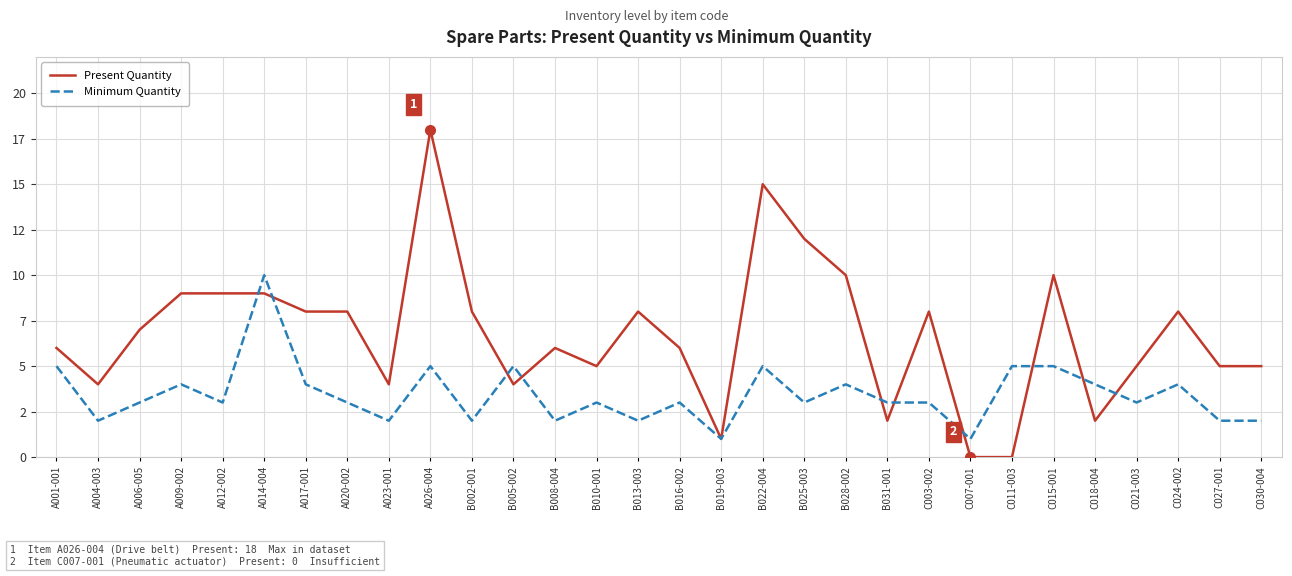

Which category has the highest value across all series?

A026-004